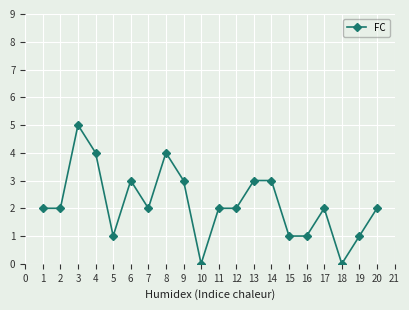

What is the greatest value displayed?

5